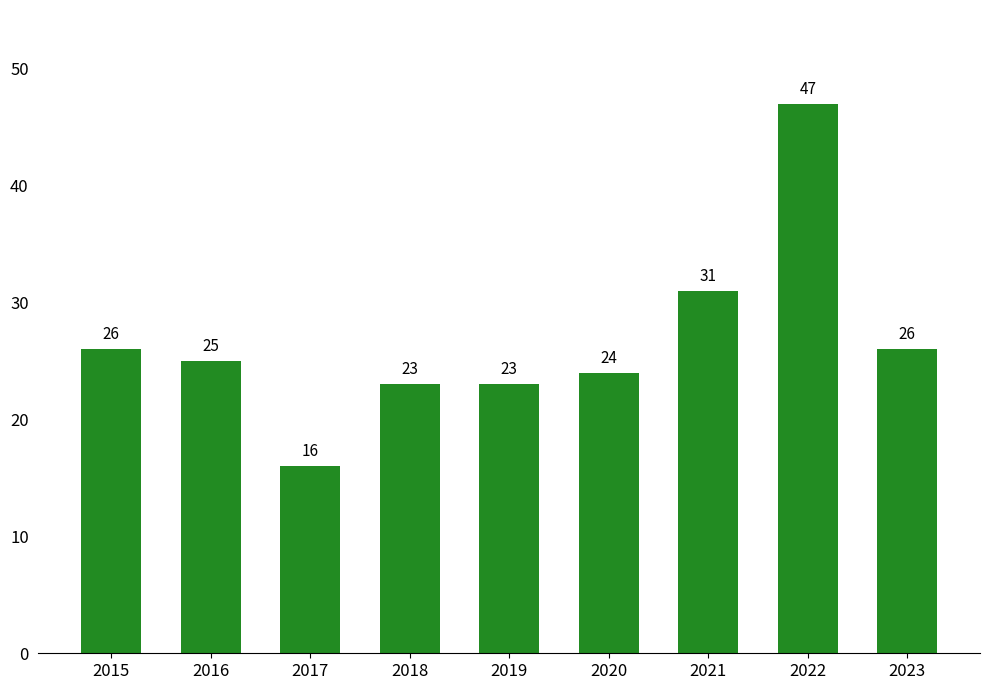

What is the difference between the maximum and minimum values?

31